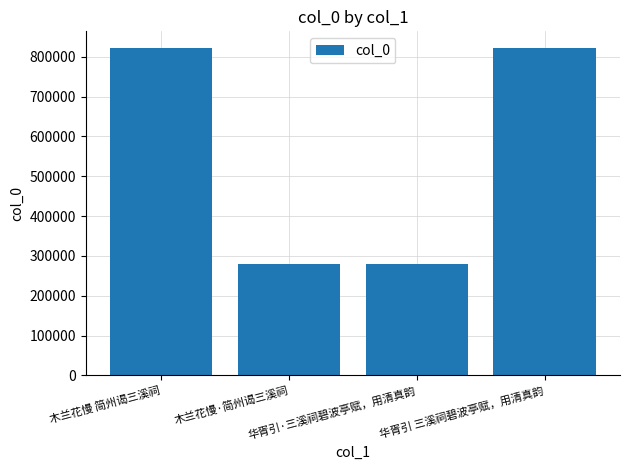

What is the sum of all values?

2203137